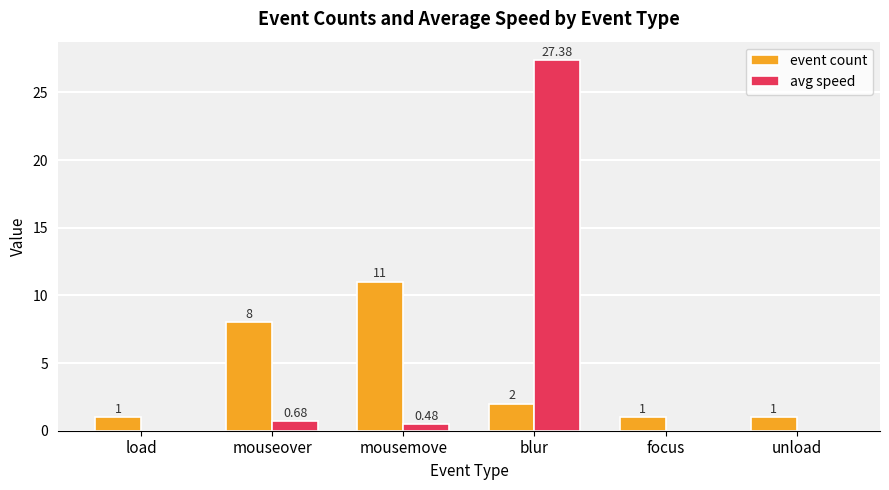

How many event count values are between 1 and 8?

5